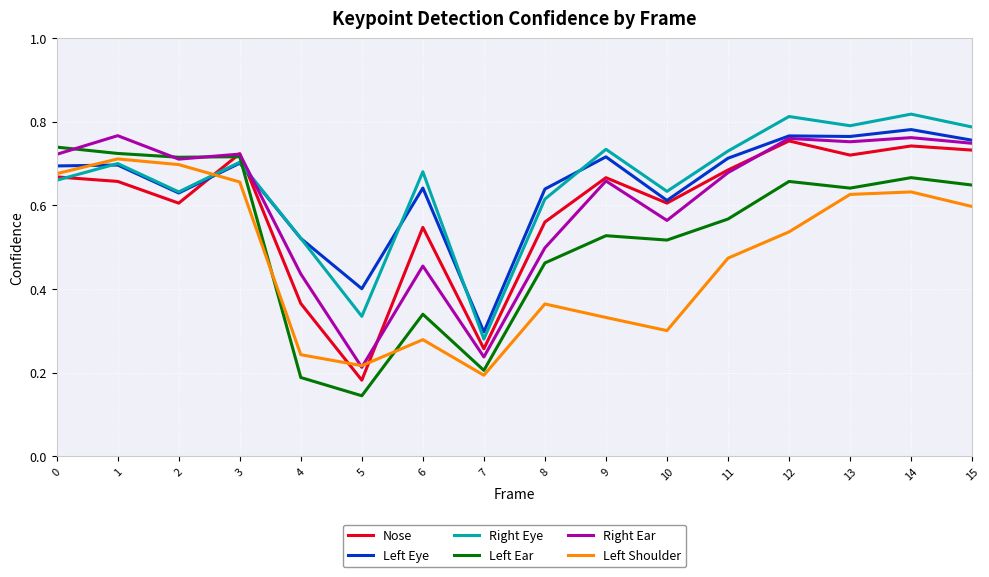

Is the value of Right Eye at 0 greater than the value of Left Shoulder at 9?

Yes